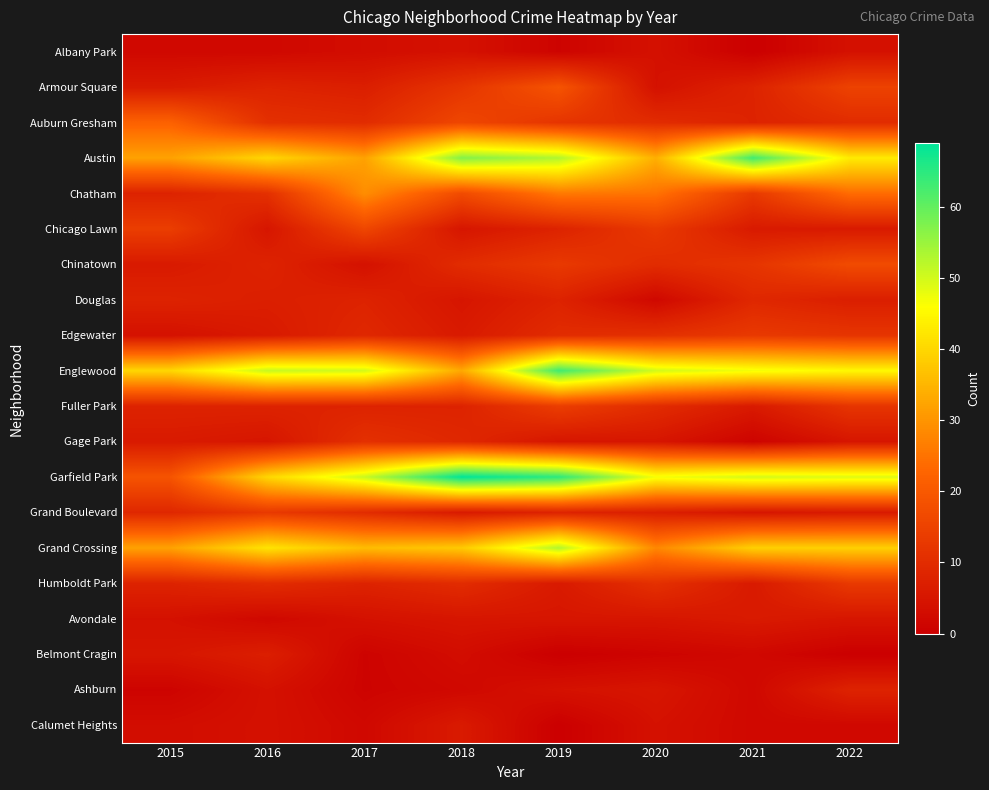

Rank the series at 2020 from highest to lowest value.

Englewood, Garfield Park, Austin, Grand Crossing, Chatham, Chicago Lawn, Edgewater, Humboldt Park, Auburn Gresham, Chinatown, Fuller Park, Grand Boulevard, Gage Park, Avondale, Ashburn, Albany Park, Armour Square, Calumet Heights, Douglas, Belmont Cragin